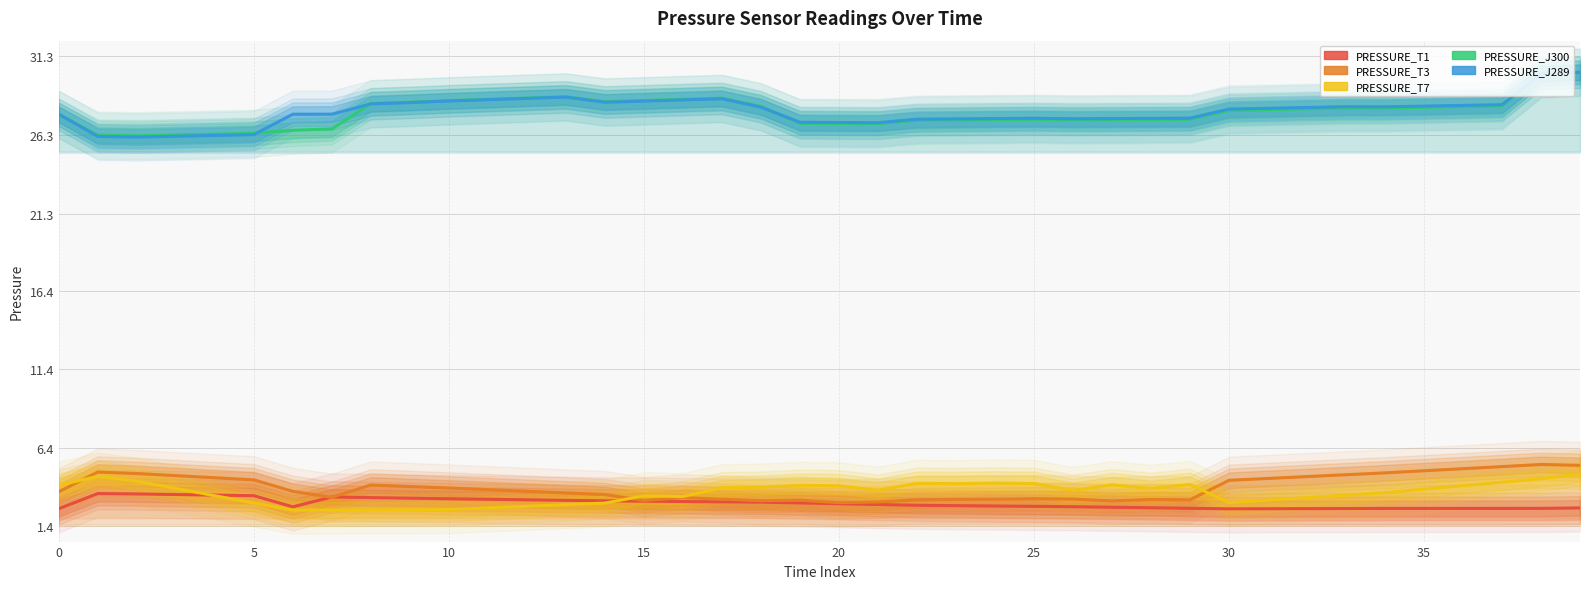

True or false: PRESSURE_T3 has more than 1 points higher than both neighbors.

True